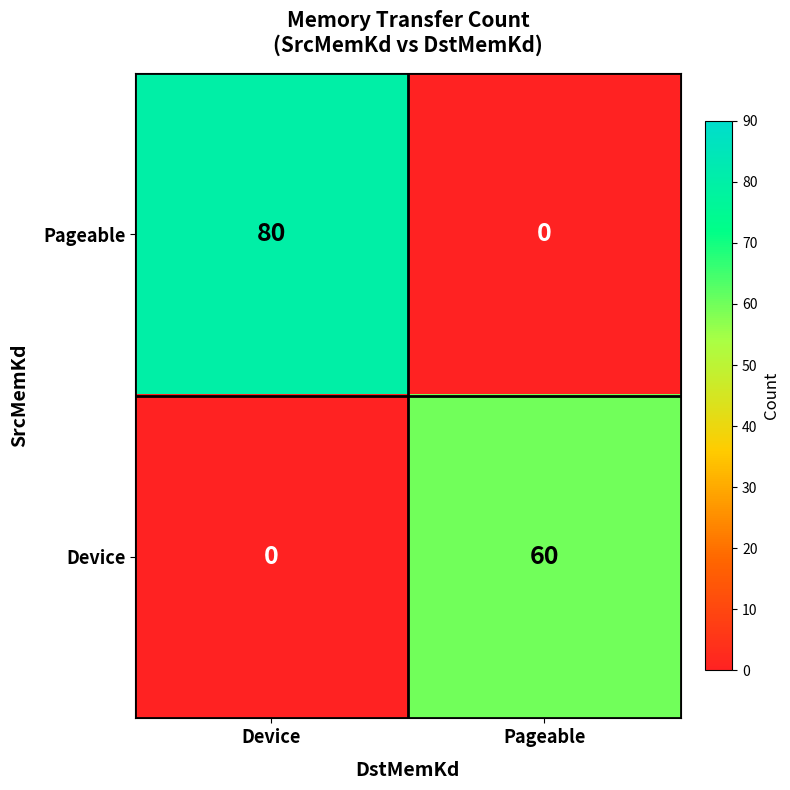

Reading right to left, what are all the values shown in this chart?

Pageable: Pageable=0	Device=80
Device: Pageable=60	Device=0